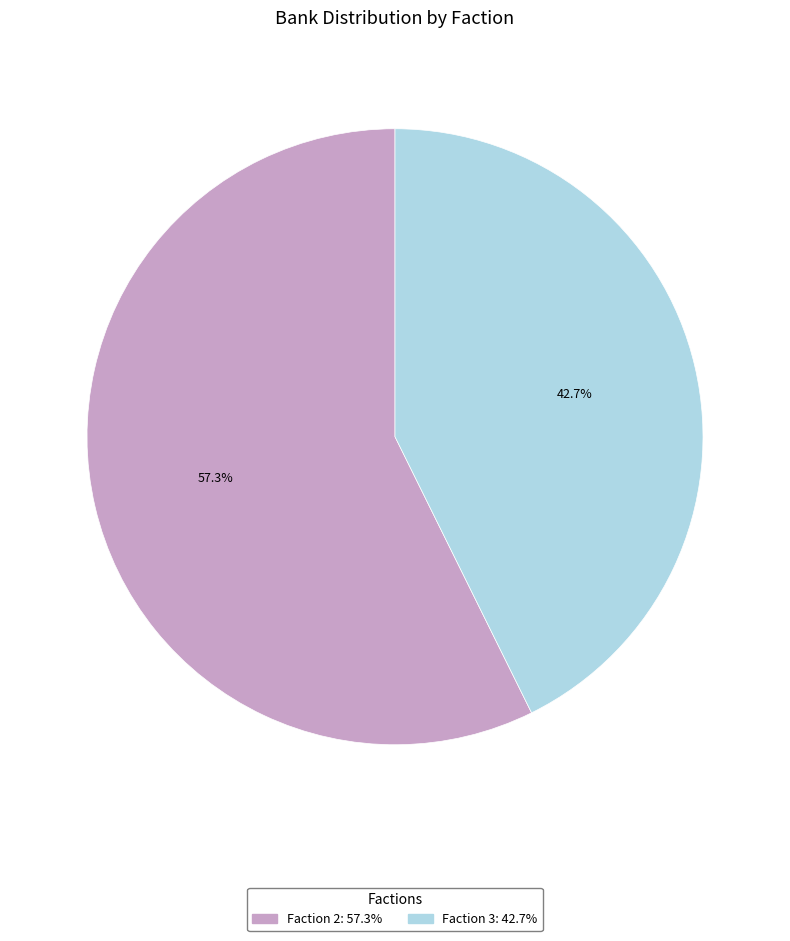

Is there a majority slice in this chart?

Yes